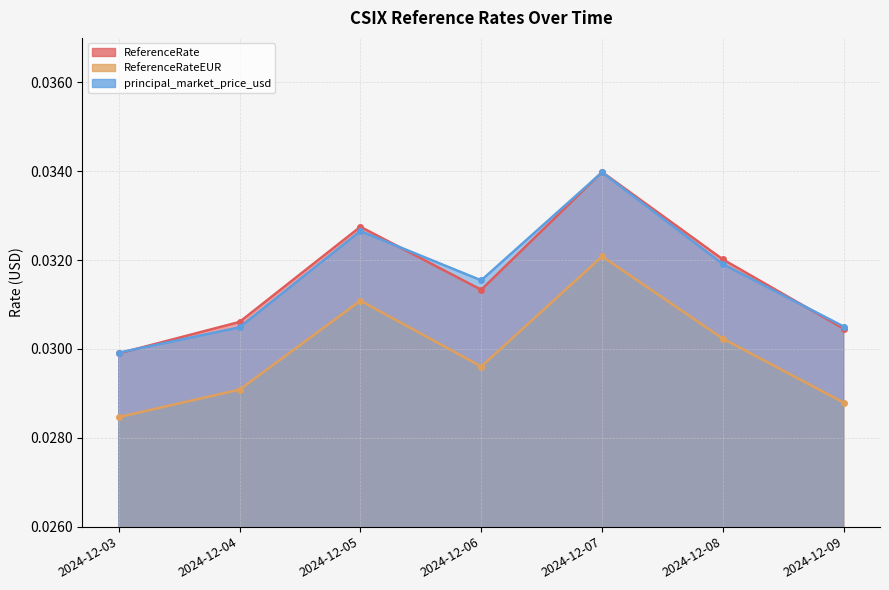

The ReferenceRateEUR series shows 0.0 at 2024-12-03. True or false?

False